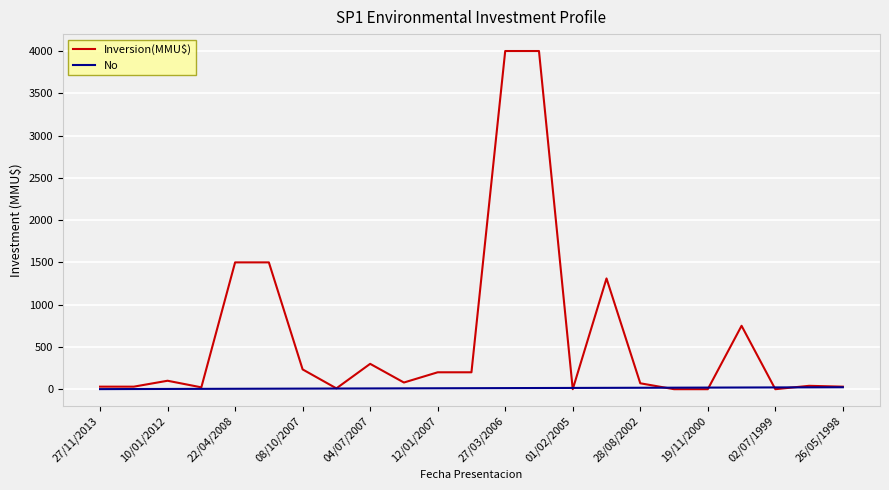

Which series has the largest range (max minus min)?

Inversion(MMU$)